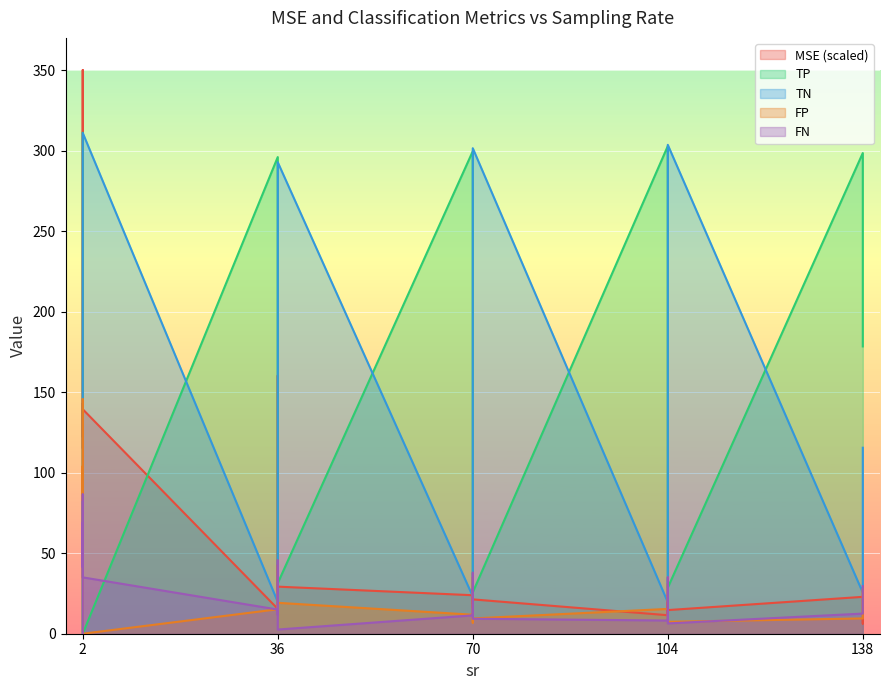

What is the difference between the maximum and second lowest values in the MSE series?

341.7